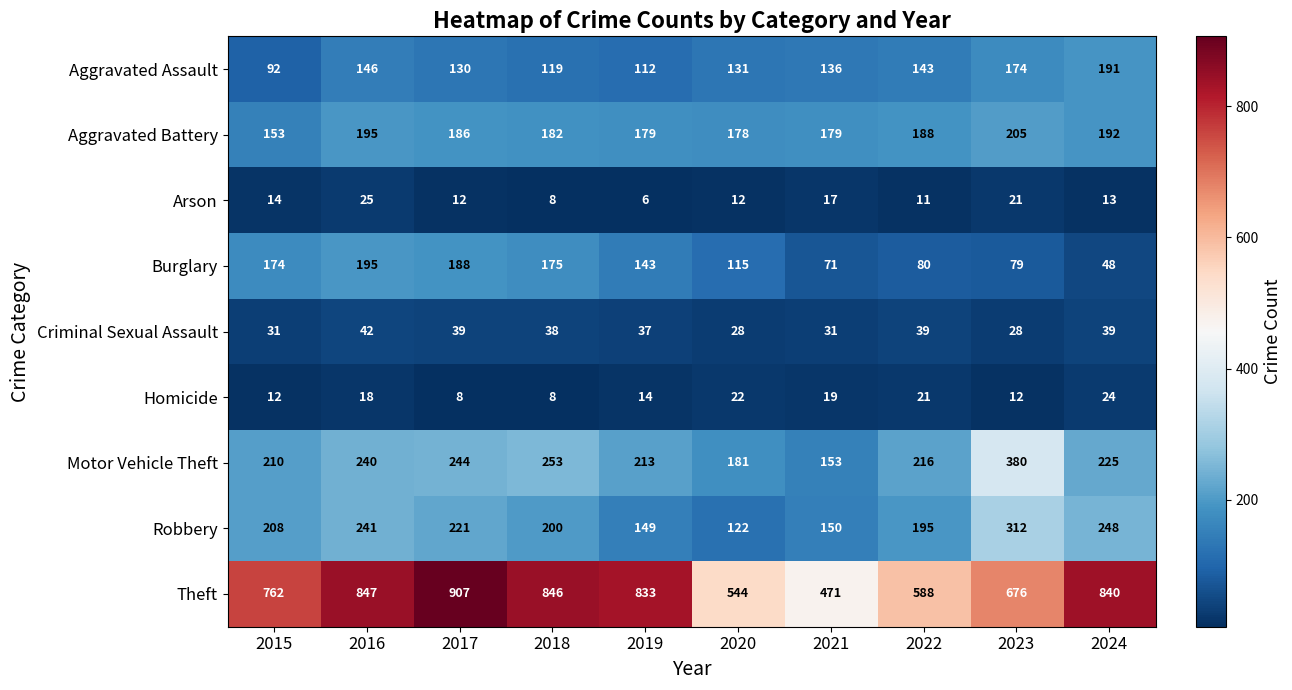

At which label is Motor Vehicle Theft closest to 266?

2018